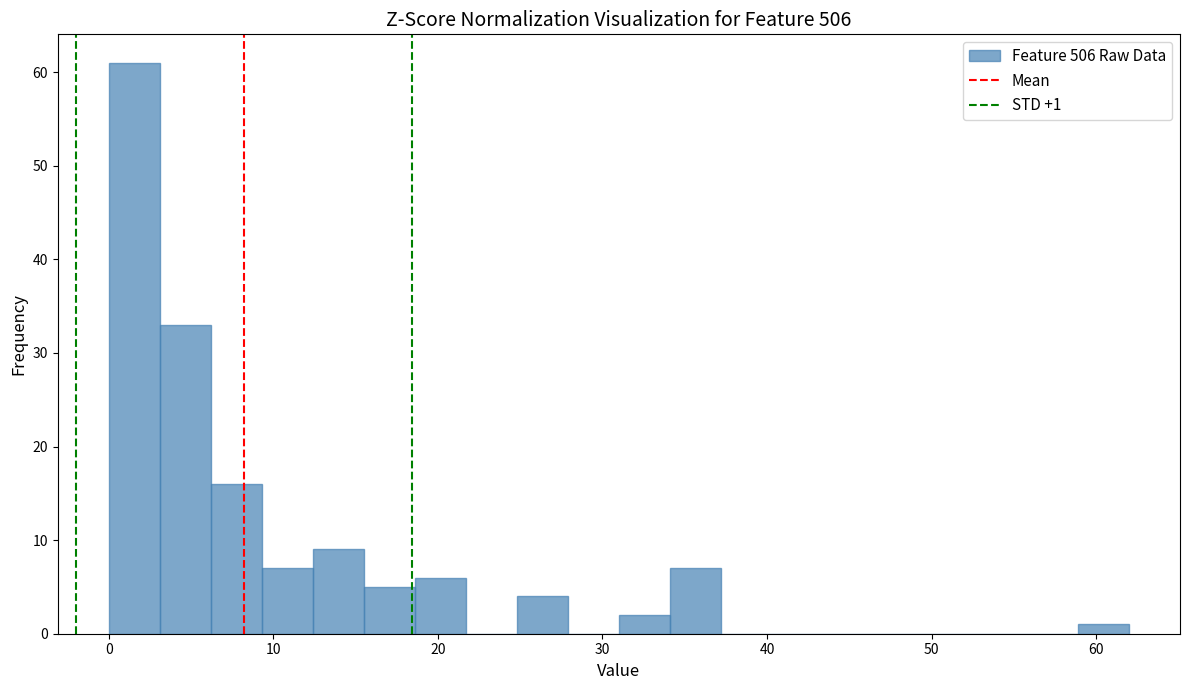

Around what value on the x-axis is the tallest bar? Give the approximate position of its centre, as read against the axis.

2